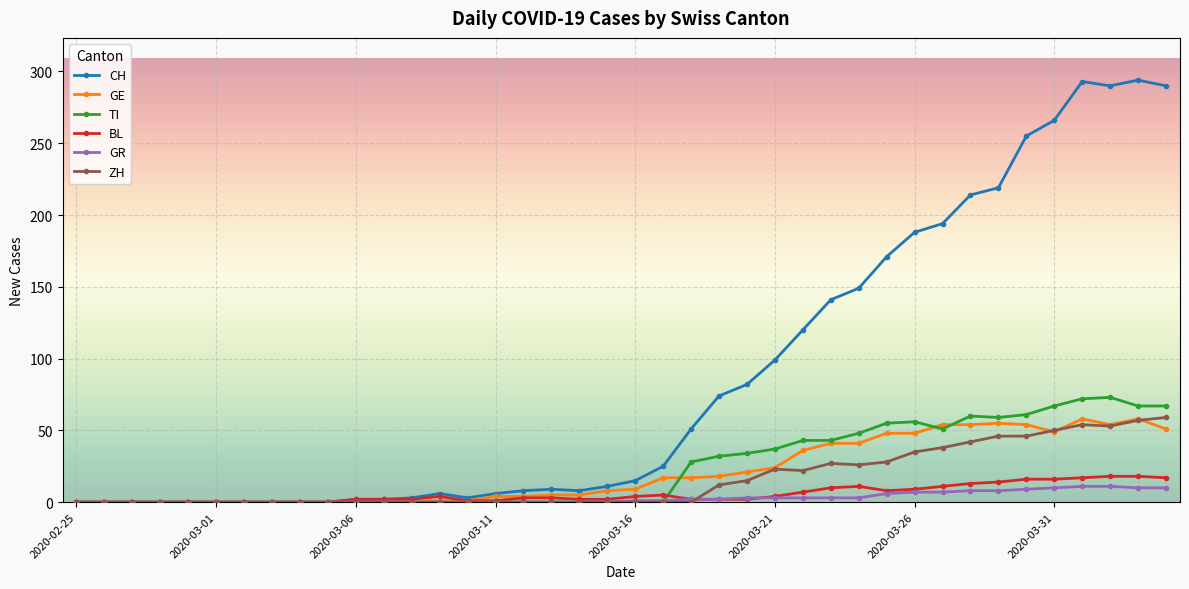

Which series has the widest spread of values?

CH